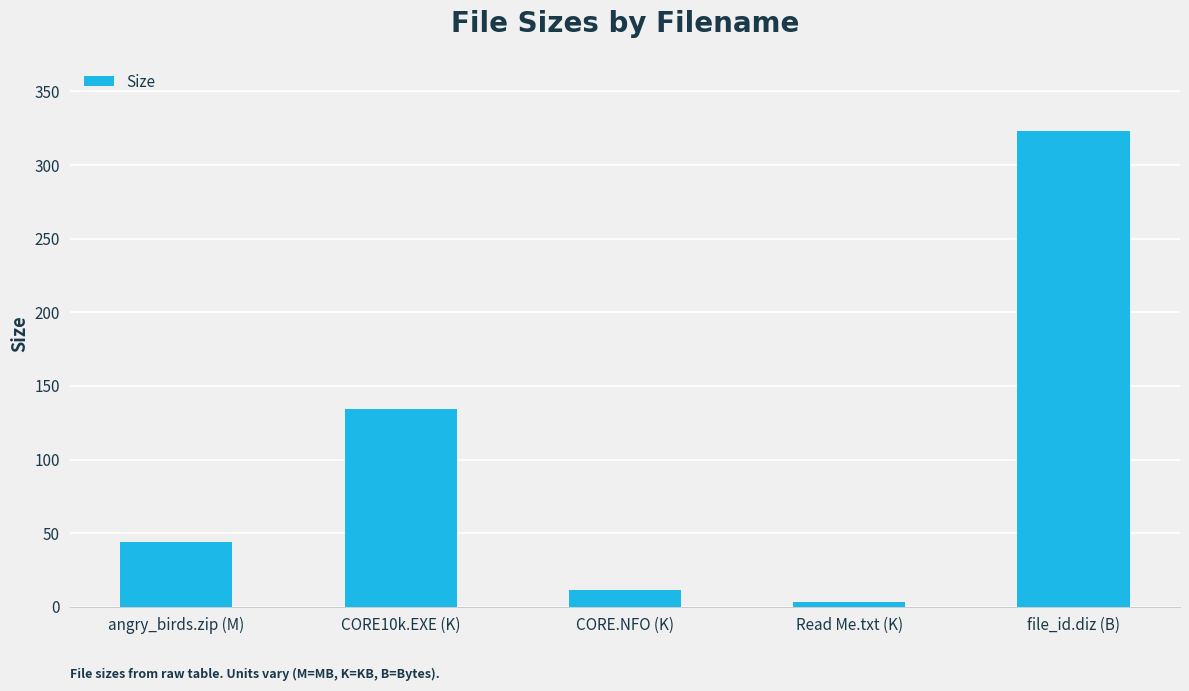

Reading left to right, transcribe all the data shown in this chart.

angry_birds.zip (M)=44.0	CORE10k.EXE (K)=134.5	CORE.NFO (K)=11.2	Read Me.txt (K)=3.6	file_id.diz (B)=323.0